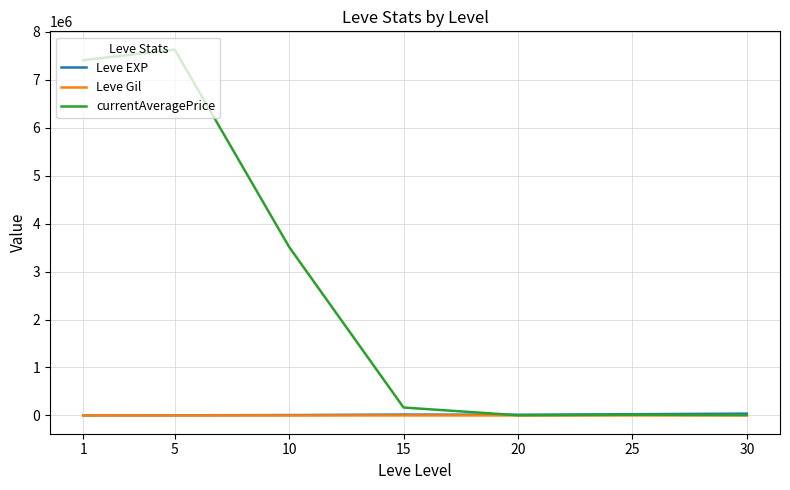

What is the greatest value displayed?

7630349.8